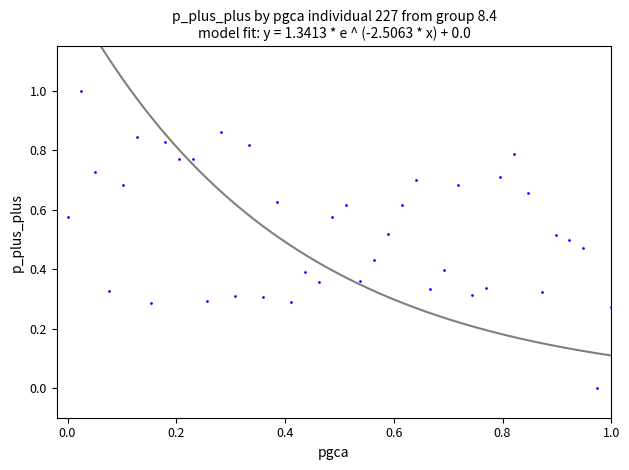

What is the range of Y values (max minus min)?

1.0